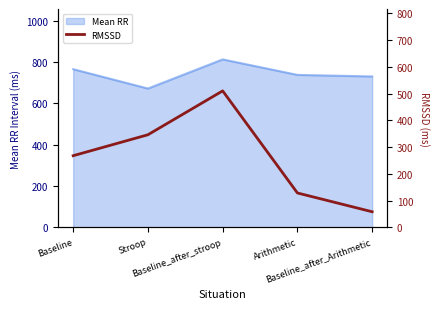

At which category does the chart reach its minimum across all series?

Baseline_after_Arithmetic